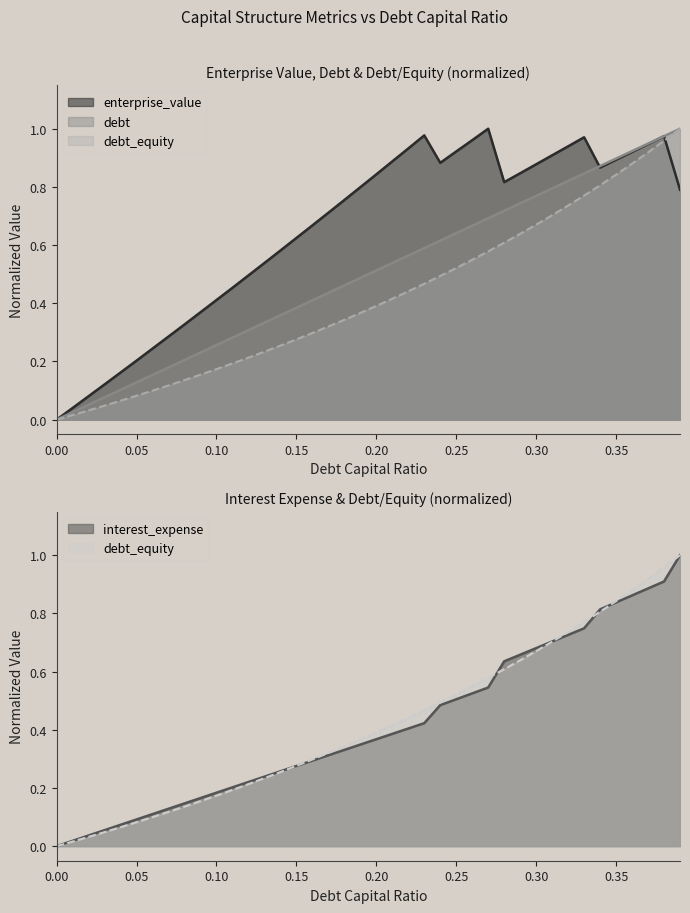

What is the average value of the debt series?

0.4